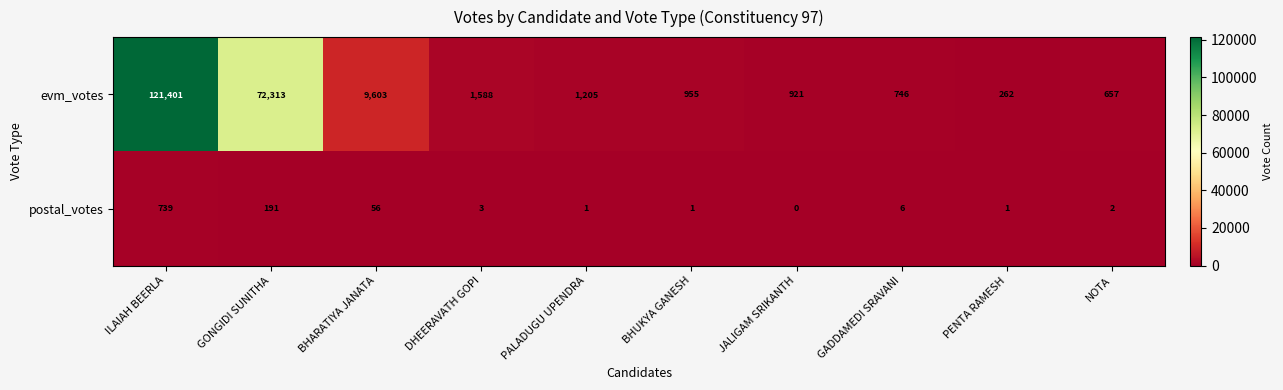

At how many categories does at least one series exceed 72217?

2